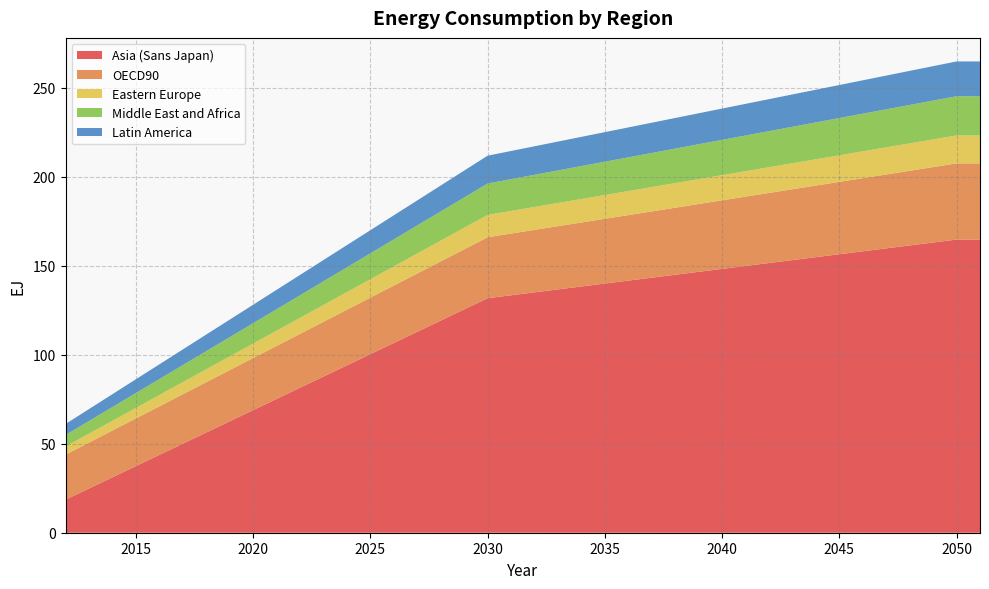

Reading right to left, what are all the values shown in this chart?

Asia (Sans Japan): 164.6	164.6	163.0	161.3	159.7	158.0	156.4	154.8	153.1	151.5	149.8	148.2	146.5	144.9	143.2	141.6	139.9	138.3	136.6	135.0	133.4	131.7	125.4	119.1	112.8	106.6	100.3	94.0	87.7	81.4	75.1	68.8	62.5	56.3	50.0	43.7	37.4	31.1	24.8	18.5
OECD90: 42.8	42.8	42.4	41.9	41.5	41.1	40.6	40.2	39.8	39.4	38.9	38.5	38.1	37.6	37.2	36.8	36.4	35.9	35.5	35.1	34.7	34.2	33.7	33.2	32.7	32.2	31.7	31.2	30.8	30.3	29.8	29.3	28.8	28.3	27.8	27.3	26.8	26.3	25.8	25.3
Eastern Europe: 15.7	15.7	15.5	15.4	15.2	15.1	14.9	14.8	14.6	14.4	14.3	14.1	14.0	13.8	13.7	13.5	13.3	13.2	13.0	12.9	12.7	12.6	12.1	11.7	11.2	10.8	10.3	9.9	9.4	9.0	8.6	8.1	7.7	7.2	6.8	6.3	5.9	5.5	5.0	4.6
Middle East and Africa: 22.0	22.0	21.8	21.6	21.4	21.2	20.9	20.7	20.5	20.3	20.1	19.8	19.6	19.4	19.2	18.9	18.7	18.5	18.3	18.1	17.8	17.6	17.0	16.4	15.8	15.2	14.5	13.9	13.3	12.7	12.1	11.4	10.8	10.2	9.6	9.0	8.4	7.7	7.1	6.5
Latin America: 19.5	19.5	19.3	19.1	18.9	18.7	18.6	18.4	18.2	18.0	17.8	17.6	17.4	17.2	17.0	16.8	16.6	16.4	16.2	16.0	15.8	15.6	15.1	14.6	14.0	13.5	13.0	12.5	11.9	11.4	10.9	10.4	9.8	9.3	8.8	8.3	7.7	7.2	6.7	6.2